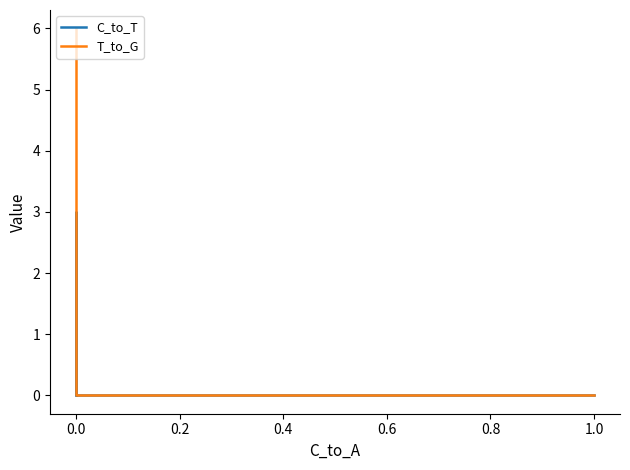

The value of T_to_G at 1.0 is 0. True or false?

True